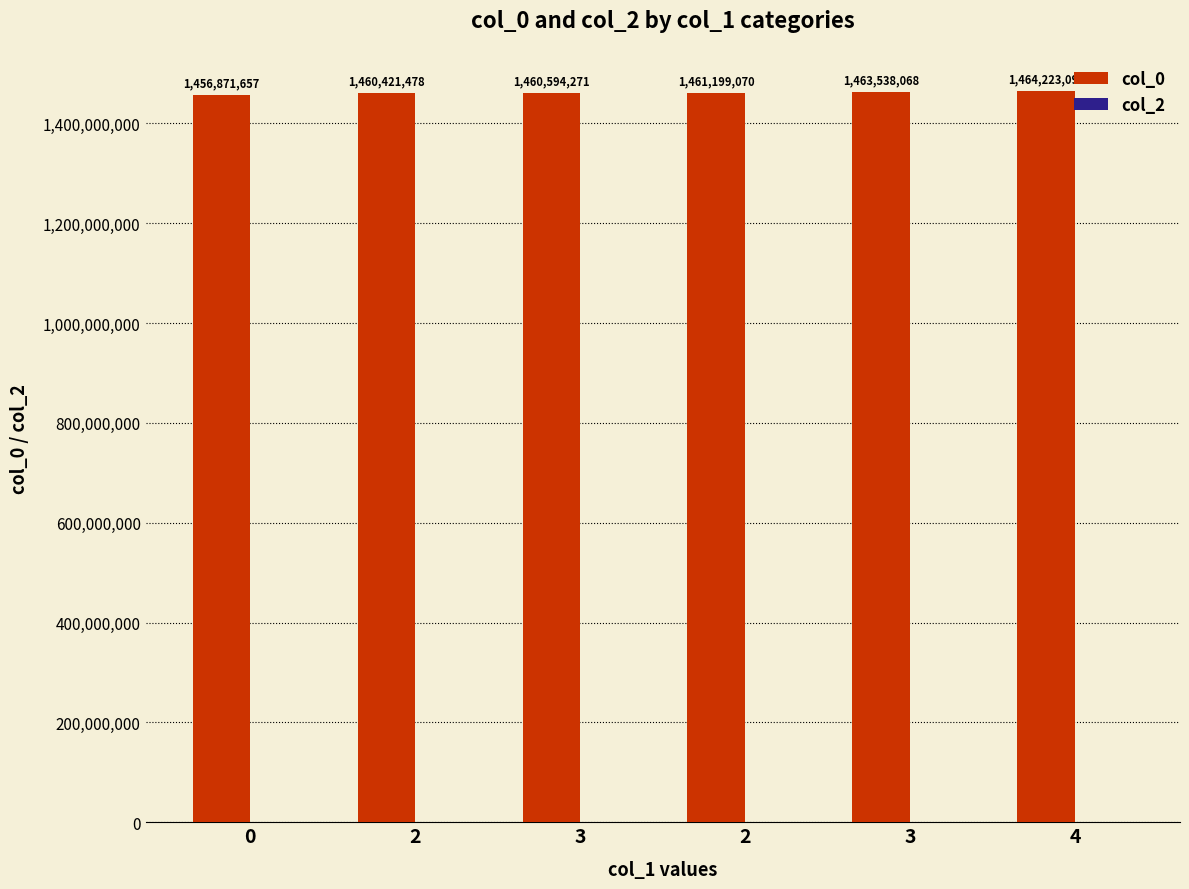

How many bars are there in total?

6